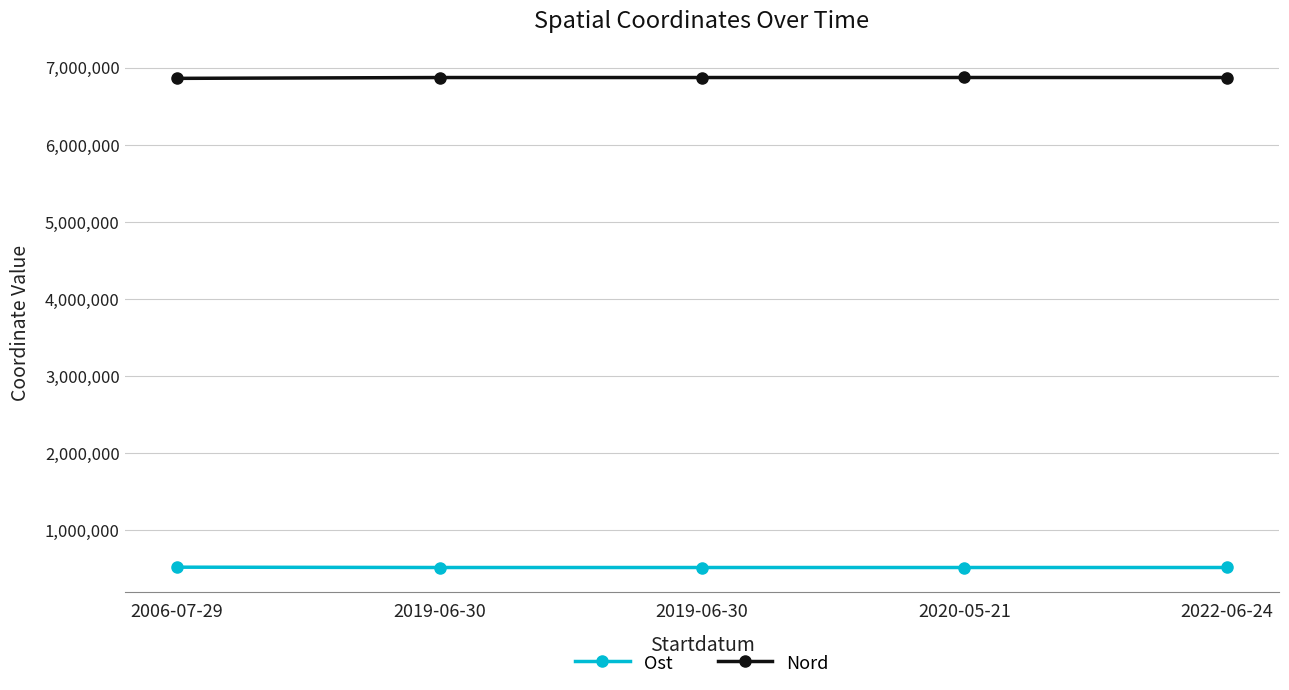

Reading left to right, list all the values displayed in this chart.

Ost: 523640.9	519442.1	519393.4	519453.0	519517.7
Nord: 6864862.8	6875583.0	6875629.3	6875987.4	6875614.0